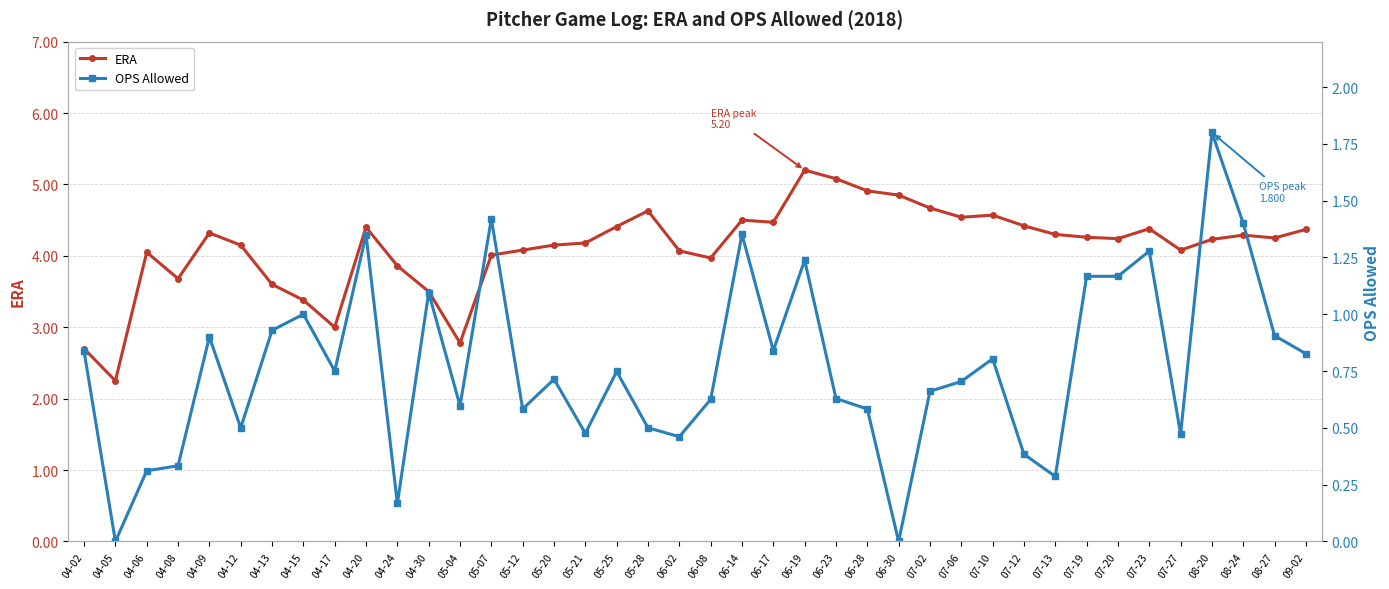

At which category does the chart reach its peak across all series?

06-19